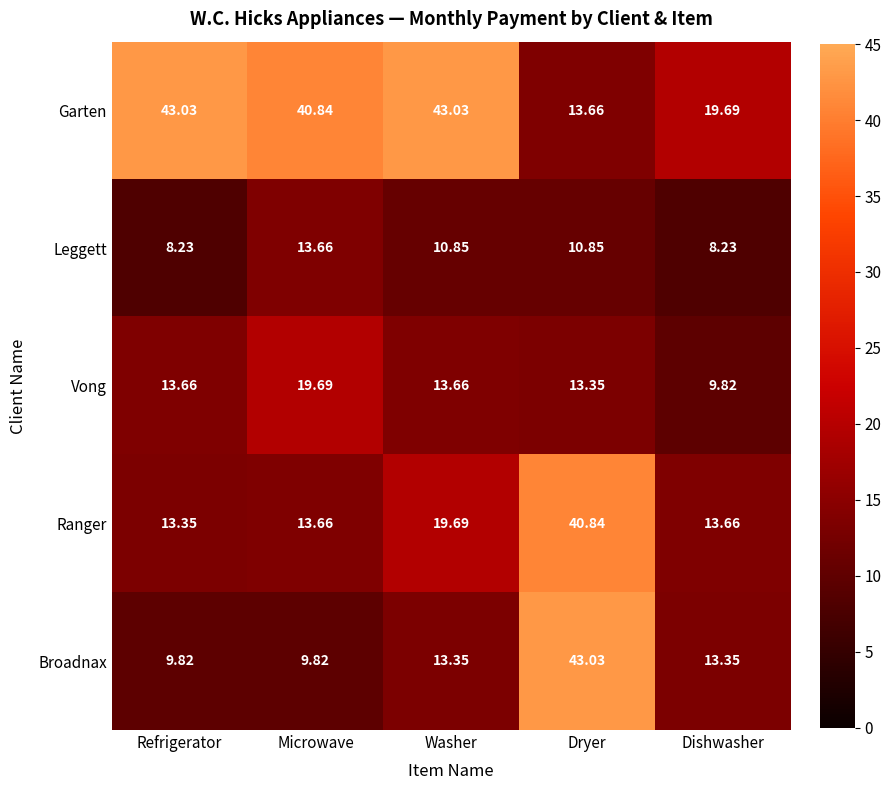

Which series has the widest spread of values?

Broadnax